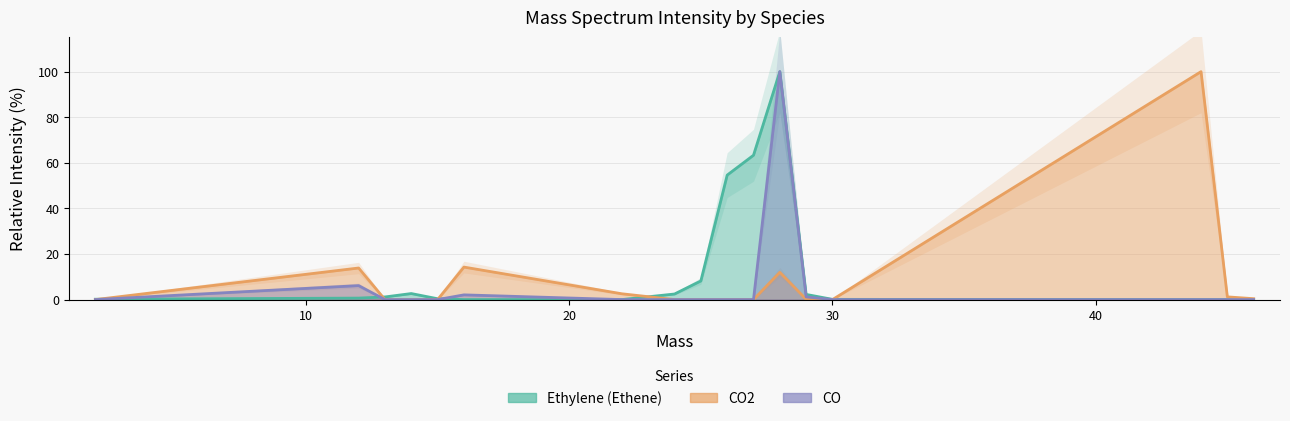

How many data points does each series have?

17